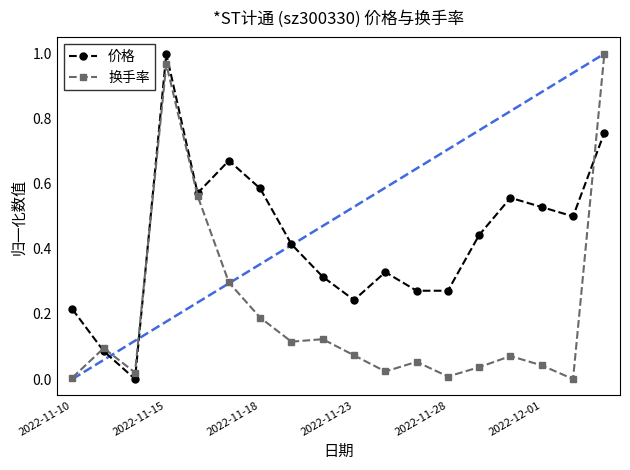

True or false: 换手率 has a value of 0.0 at 2022-11-18.

False